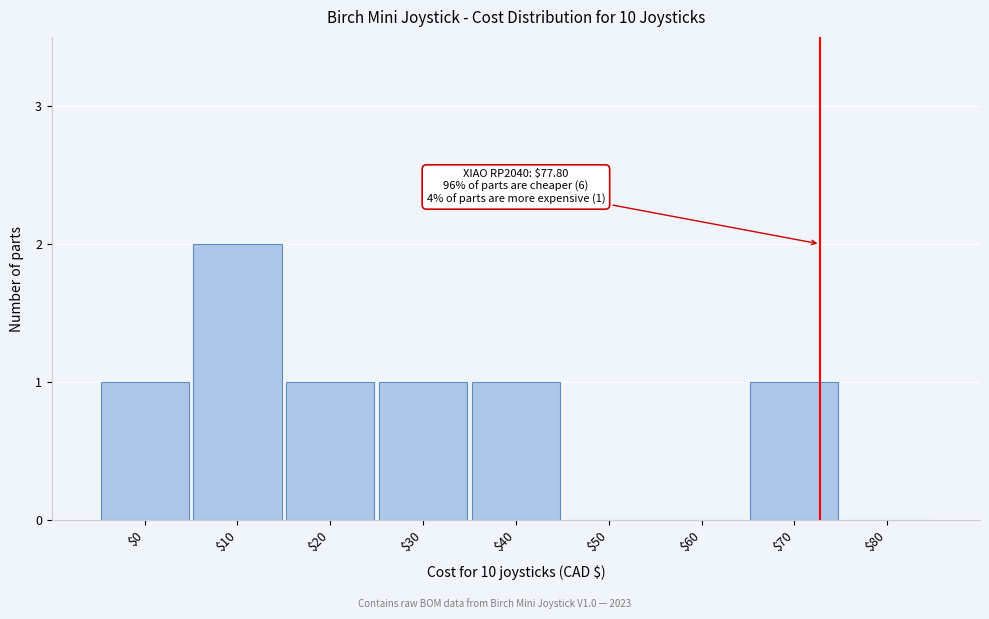

Is it true that the value at $70 is 1?

True